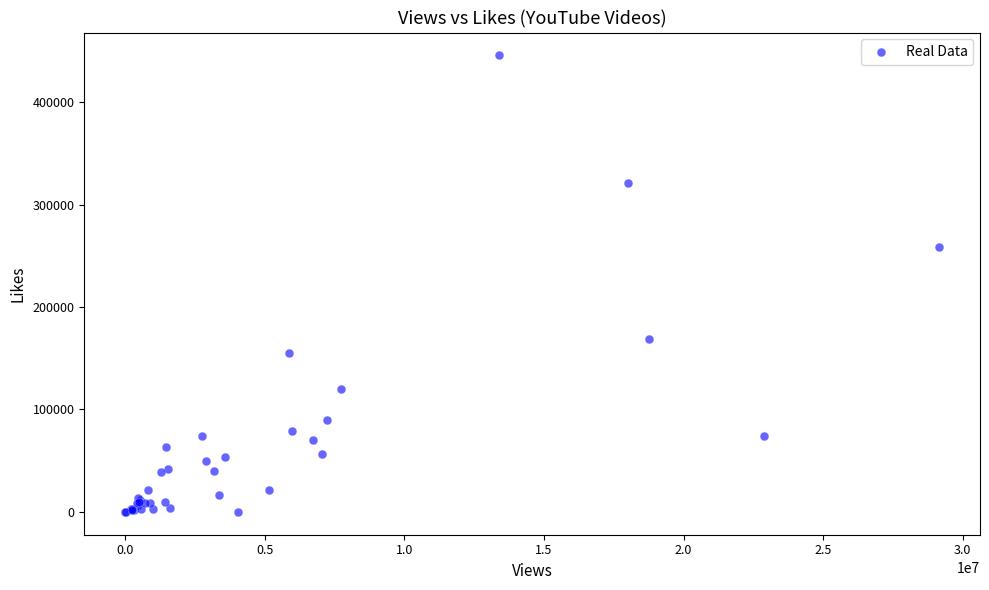

What Y value in the scatter plot is closest to 222800?

258591